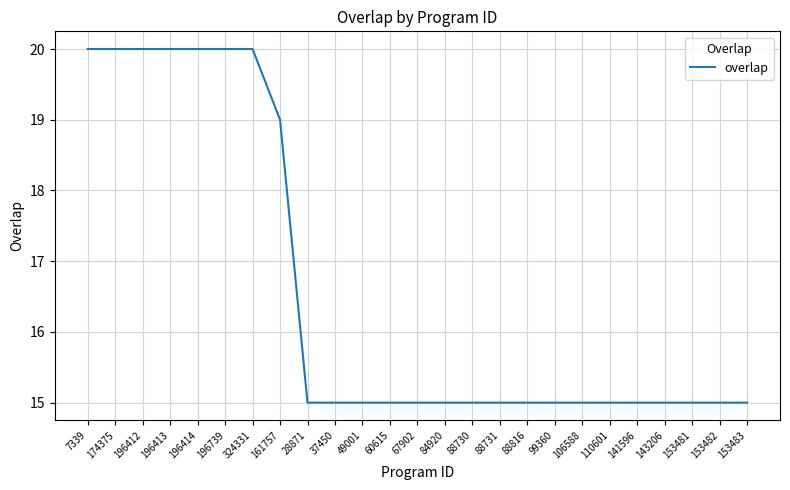

What position from the left is 88731?

16